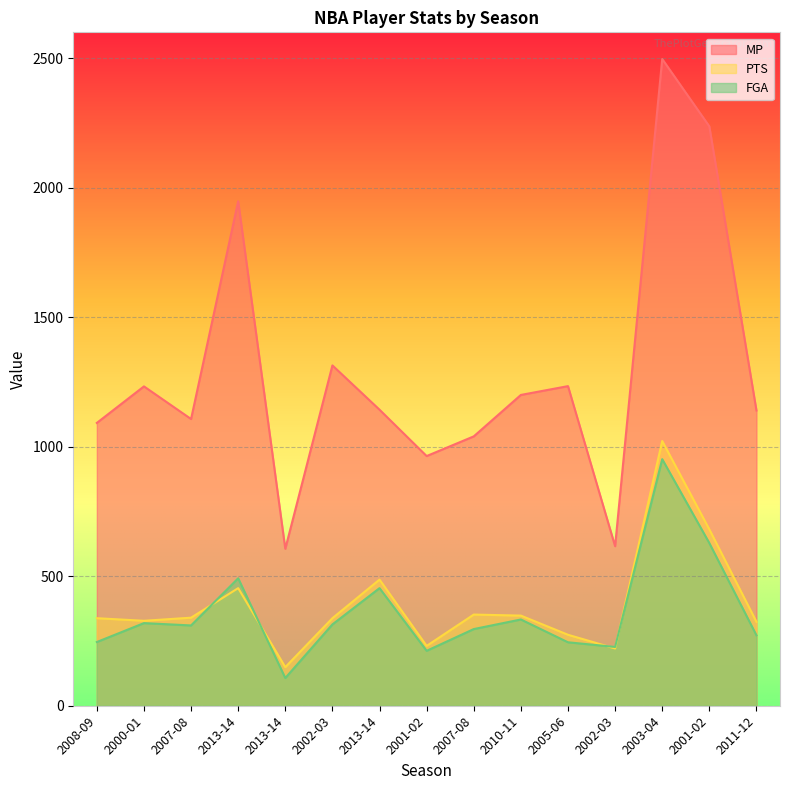

True or false: MP and FGA cross at least once.

False